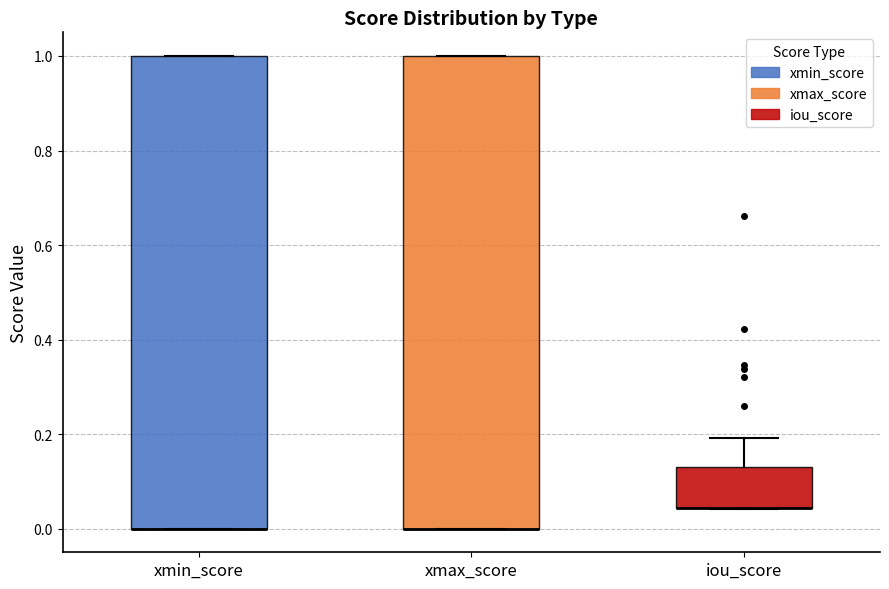

Where is the lower edge of the box for iou_score on the y-axis? The values are not printed on the chart, so give them approximately, as read against the axis.

0.04